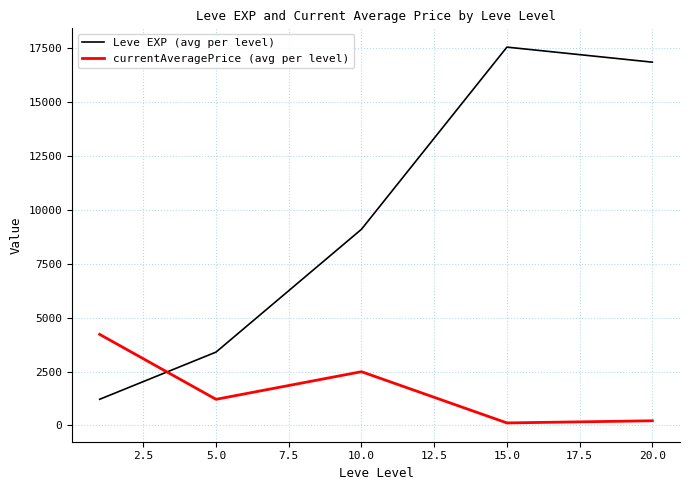

What is the sum of all Leve EXP (avg per level) values?

48153.3